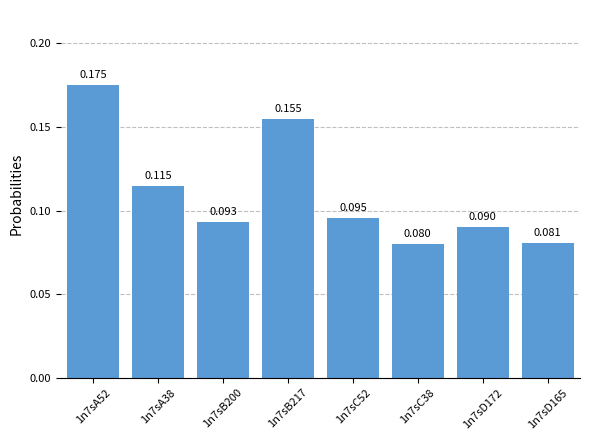

List the labels in order of value, smallest first.

1n7sC38, 1n7sD165, 1n7sD172, 1n7sB200, 1n7sC52, 1n7sA38, 1n7sB217, 1n7sA52